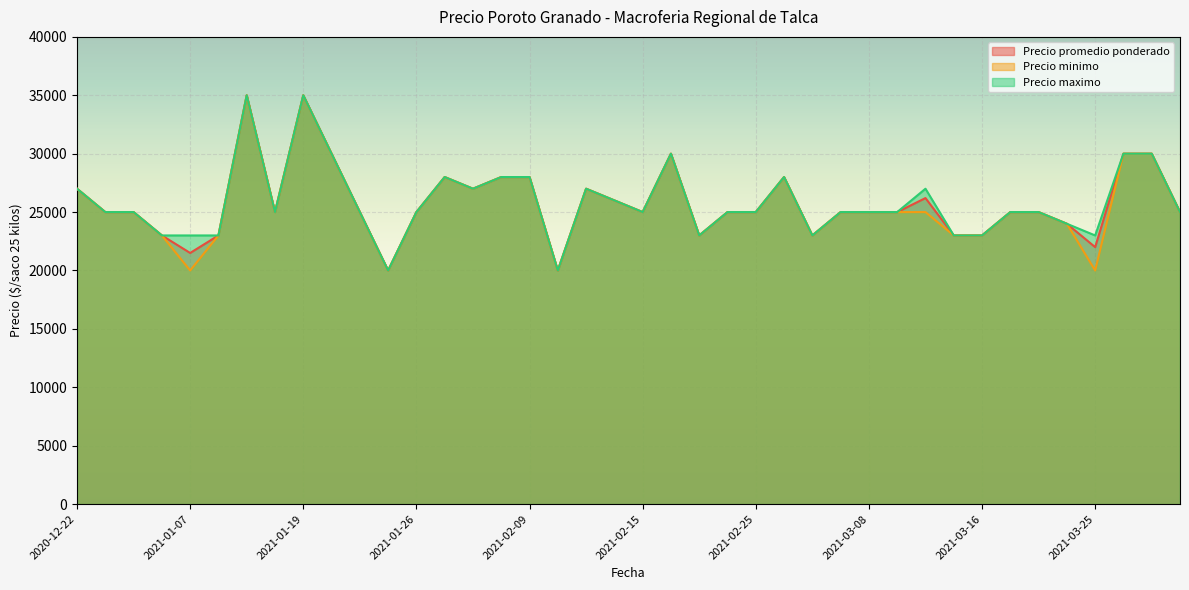

At how many categories does at least one series exceed 20141?

38